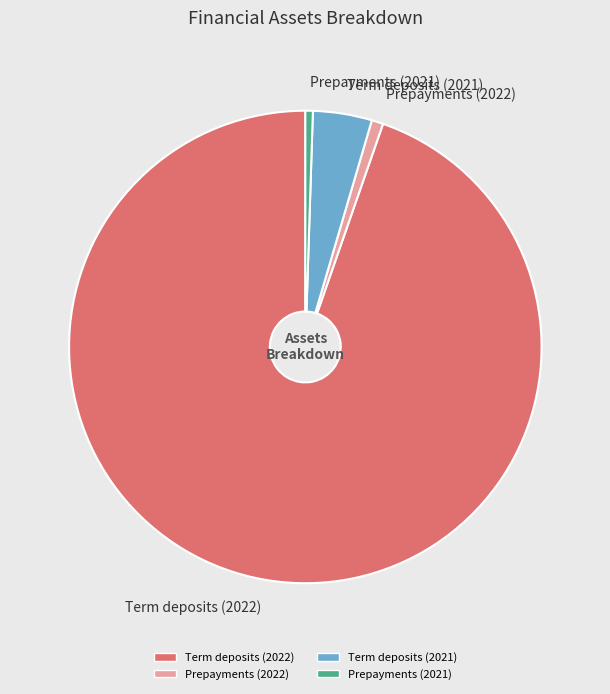

True or false: Prepayments (2022) accounts for 11% of the total.

False